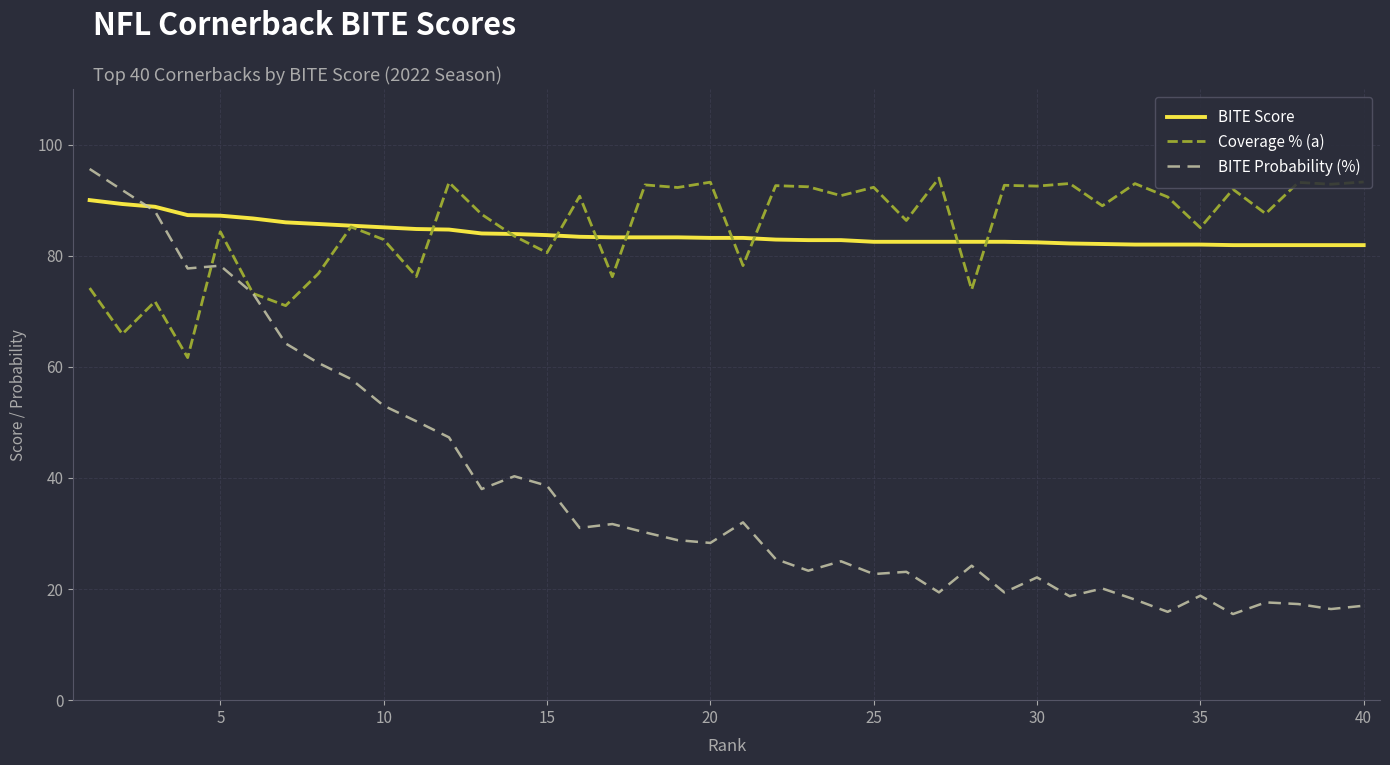

Which series has the largest range (max minus min)?

BITE Probability (%)